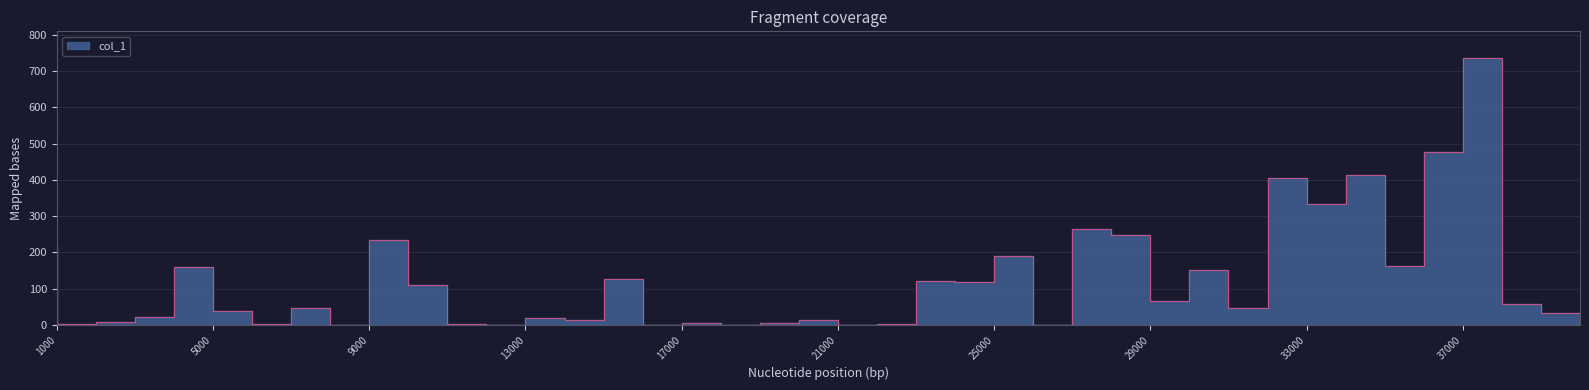

List the labels in order of value, largest first.

38000, 37000, 35000, 33000, 34000, 28000, 29000, 10000, 1000, 26000, 36000, 5000, 31000, 16000, 24000, 25000, 11000, 30000, 39000, 8000, 32000, 6000, 40000, 4000, 14000, 21000, 15000, 3000, 20000, 18000, 2000, 7000, 12000, 23000, 13000, 19000, 22000, 9000, 27000, 17000